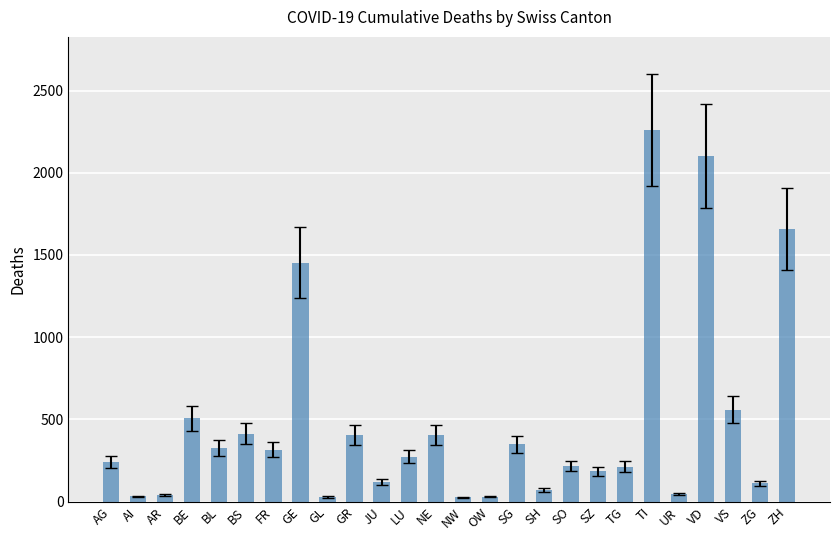

How many bars are there in total?

26